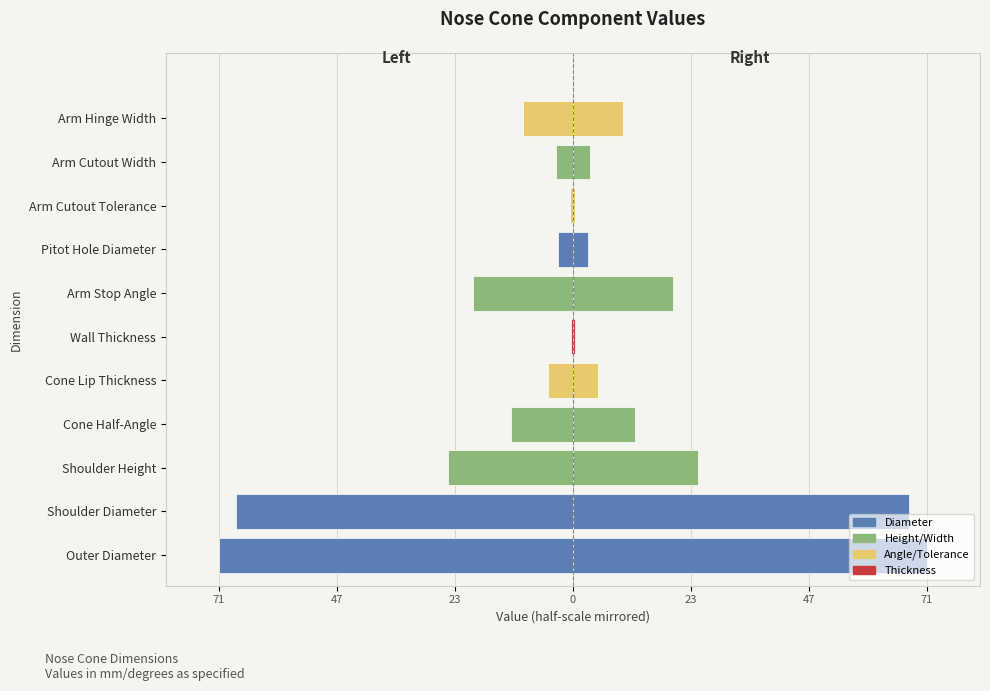

Which has a higher value, Pitot Hole Diameter or Arm Cutout Width?

Pitot Hole Diameter